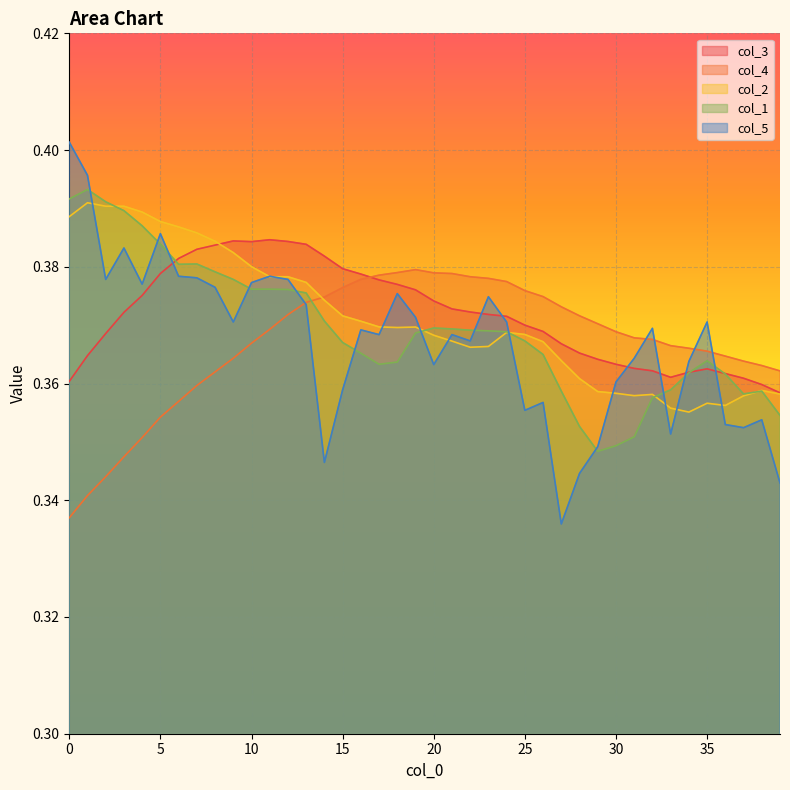

True or false: col_1 has a value of 0.5 at 15.

False